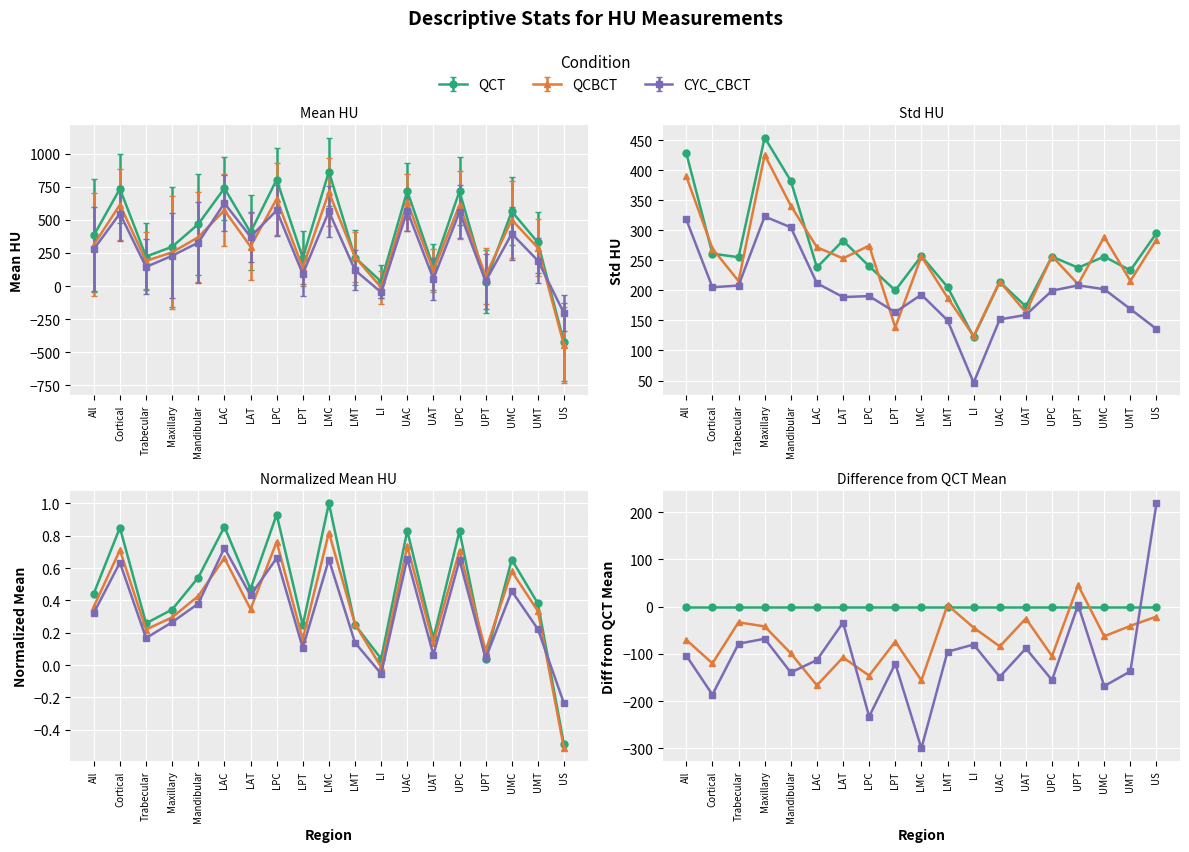

In CYC_CBCT, how many points are higher than both neighbors (excluding endpoints)?

6